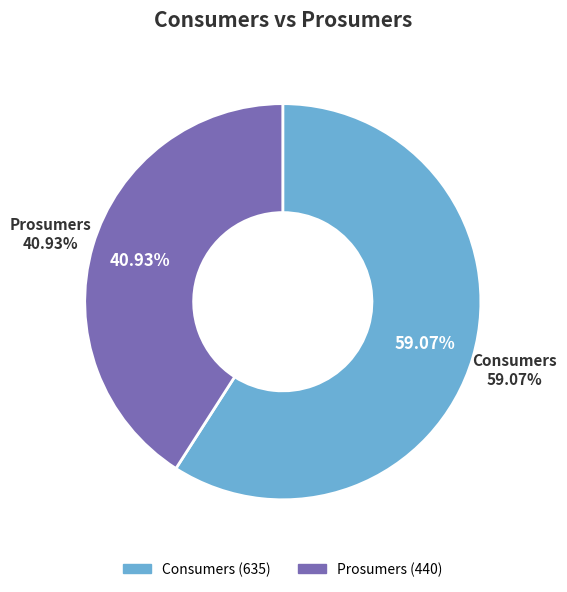

What percentage is the Prosumers slice, to the nearest percent?

41%